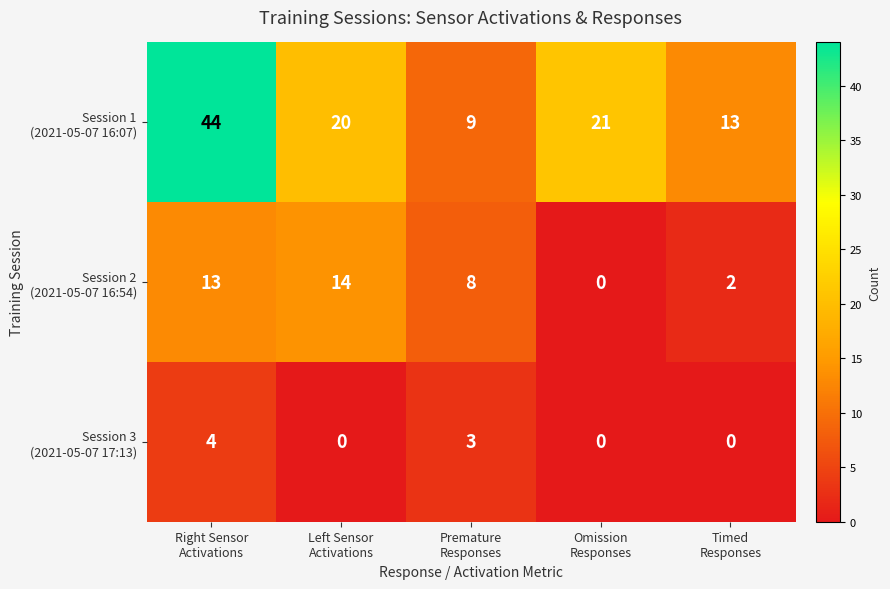

Which series changed the most between Left Sensor Activations and Omission Responses?

Session 2 (2021-05-07 16:54)